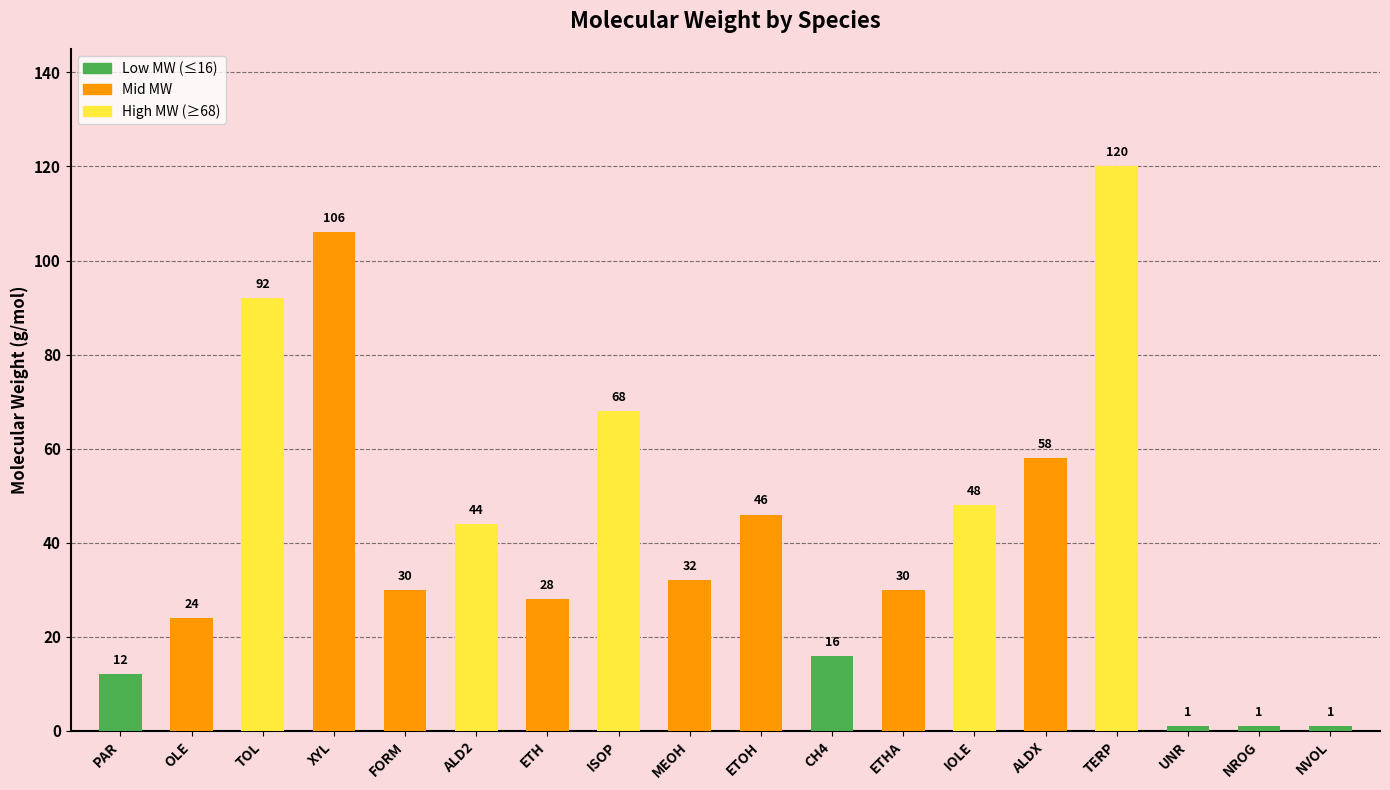

What is the ratio of the value at PAR to the value at NROG?

12.0